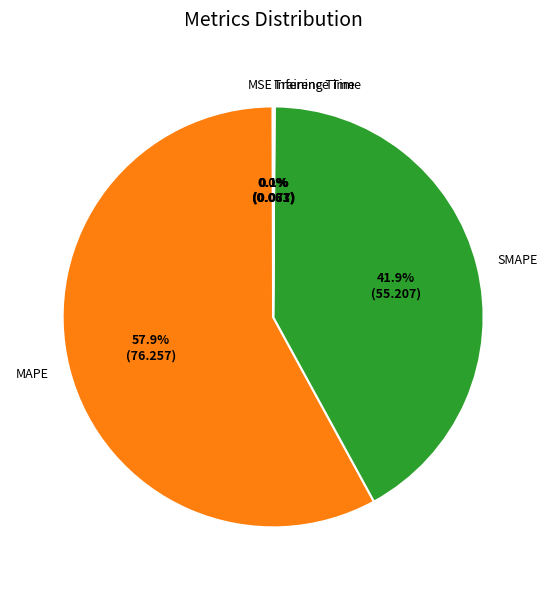

Which slice is the largest?

MAPE